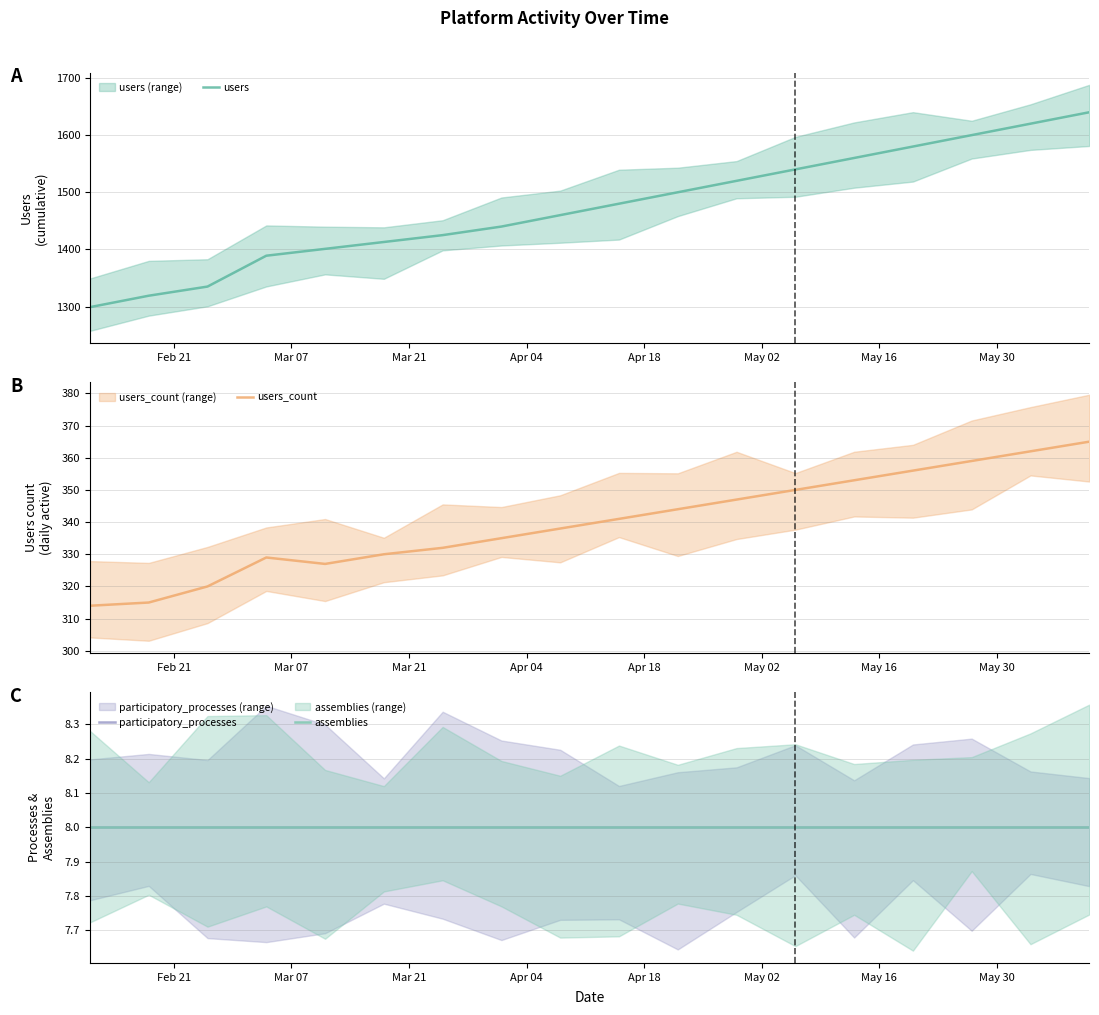

How many lines are shown in the chart?

4